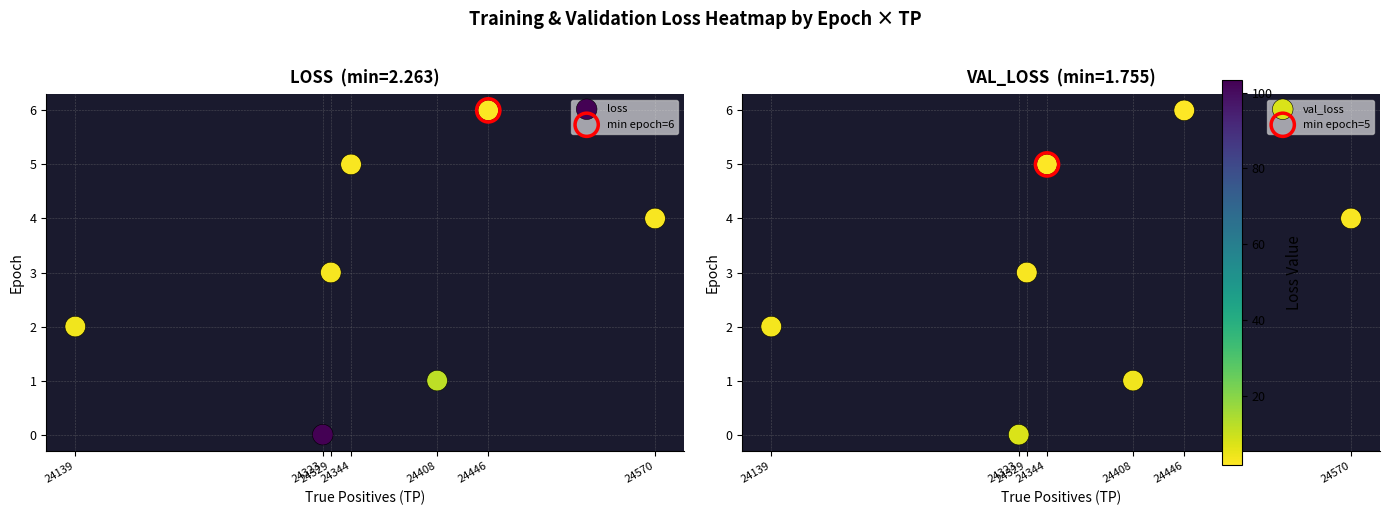

Where is val_loss nearest to the value 3?

24329